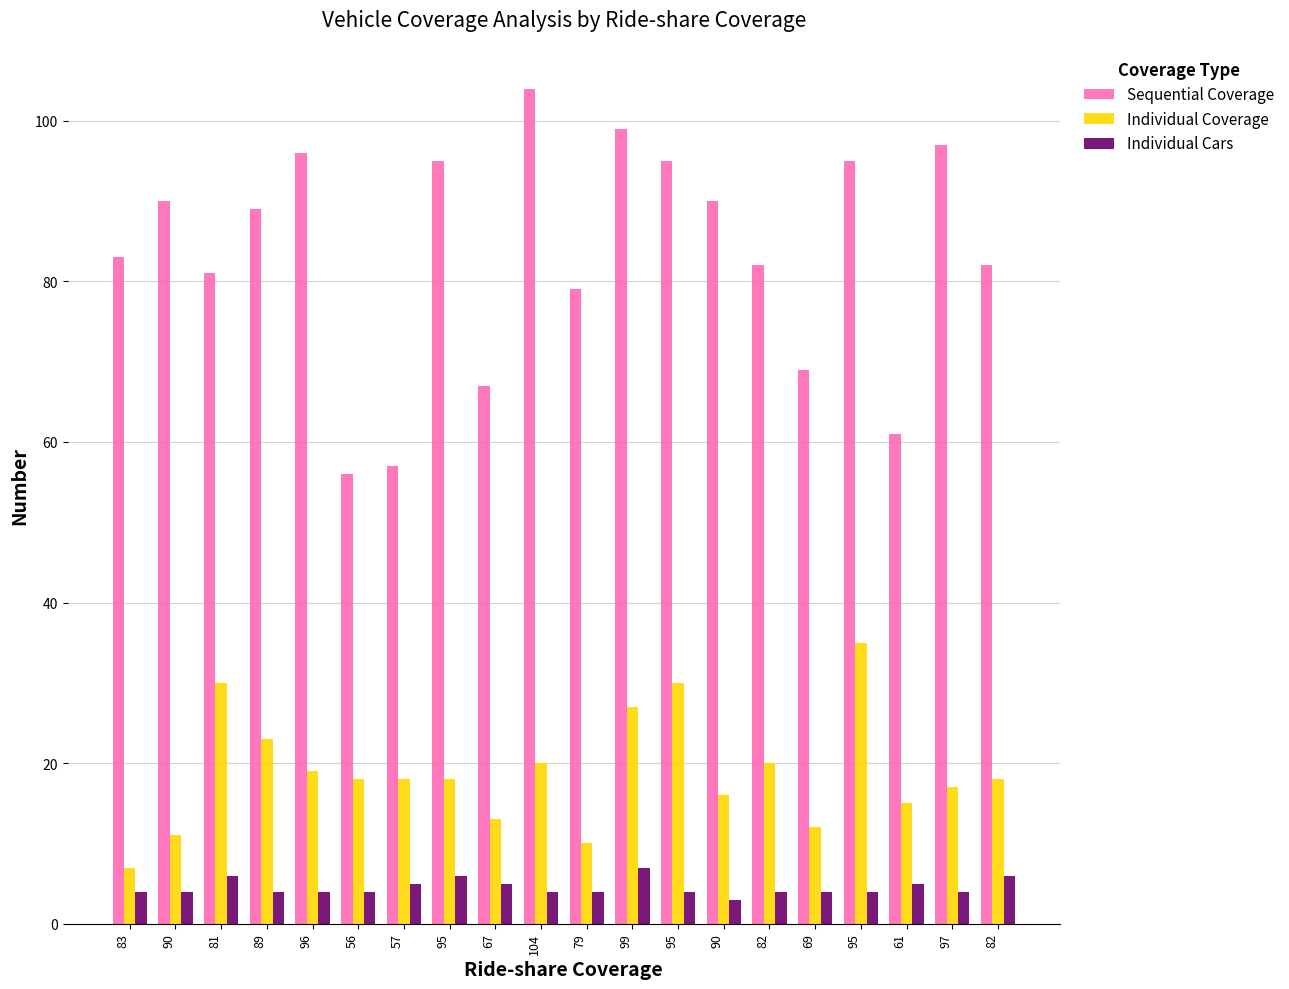

How many data points in Sequential Coverage are less than 89?

10